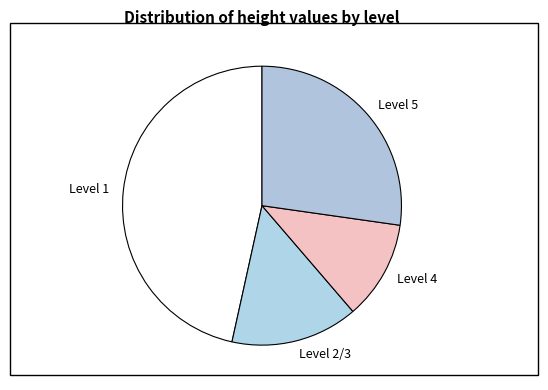

Which slice is the smallest?

Level 4